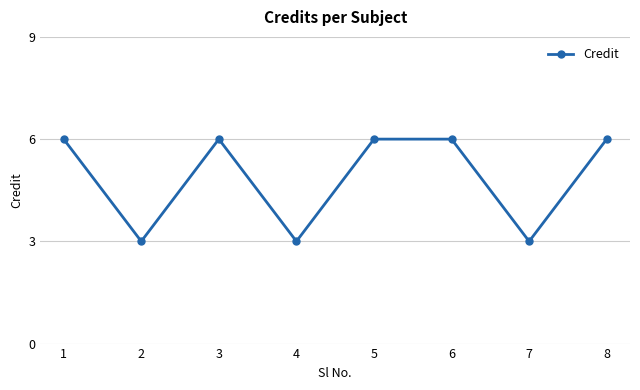

Which has a higher value, 7 or 5?

5